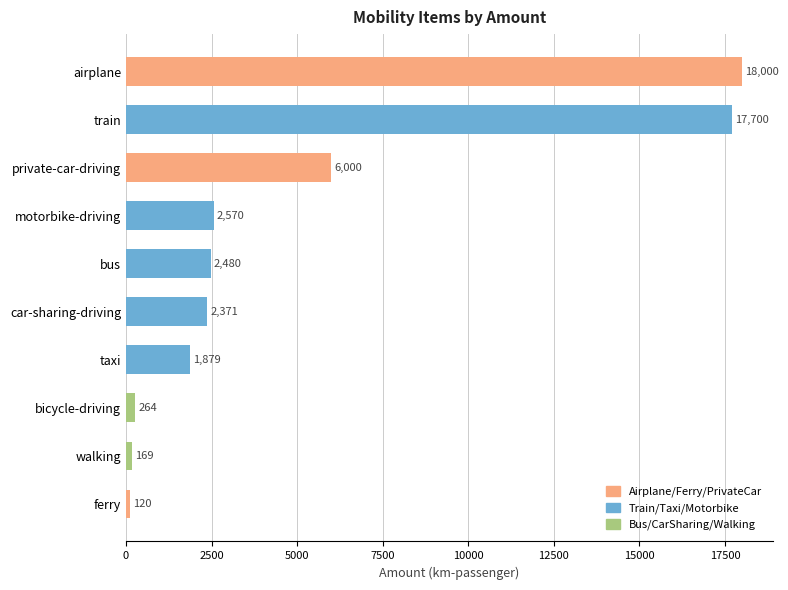

List the labels in order of value, smallest first.

ferry, walking, bicycle-driving, taxi, car-sharing-driving, bus, motorbike-driving, private-car-driving, train, airplane